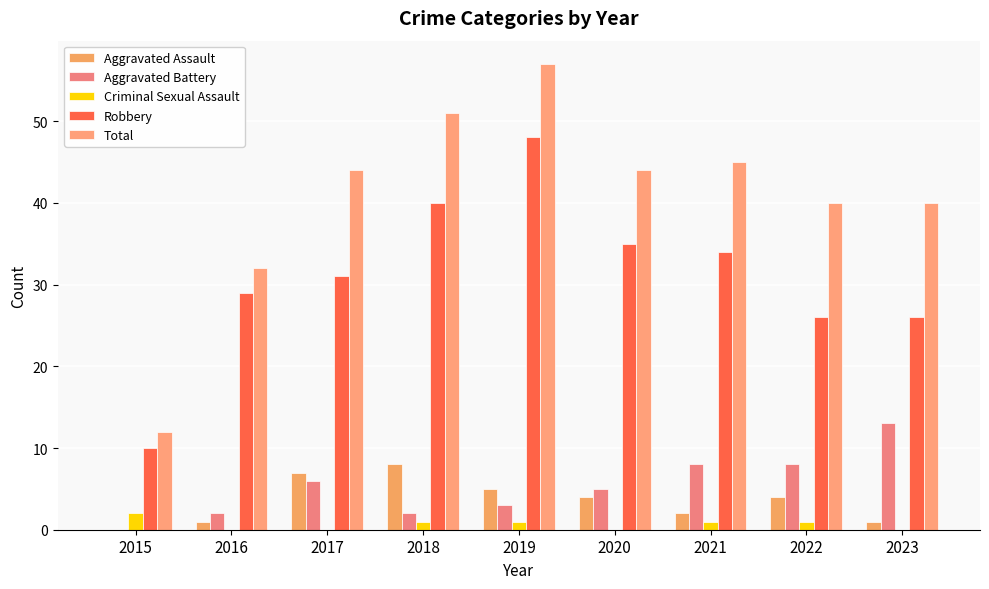

What is the average value of the Robbery series?

31